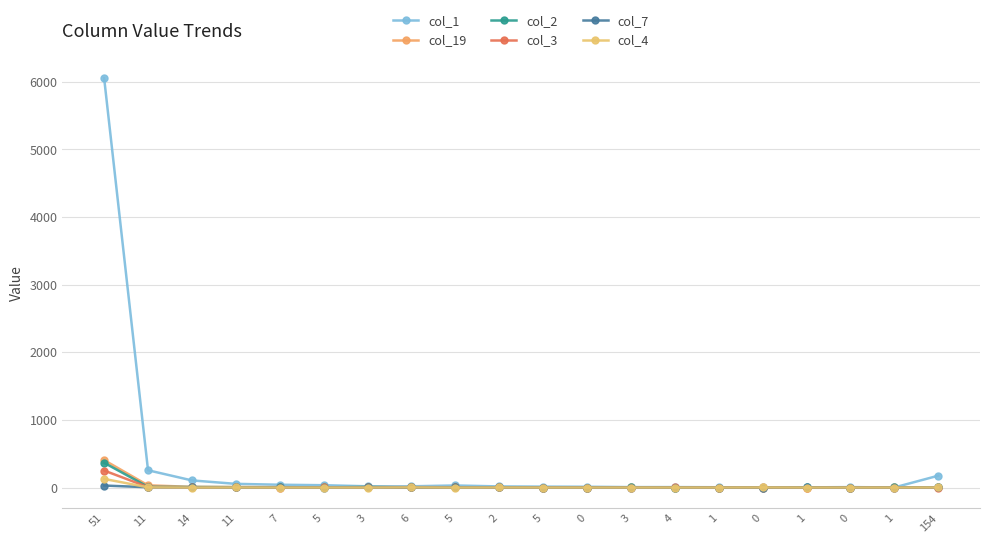

How many categories are shown in the chart?

20